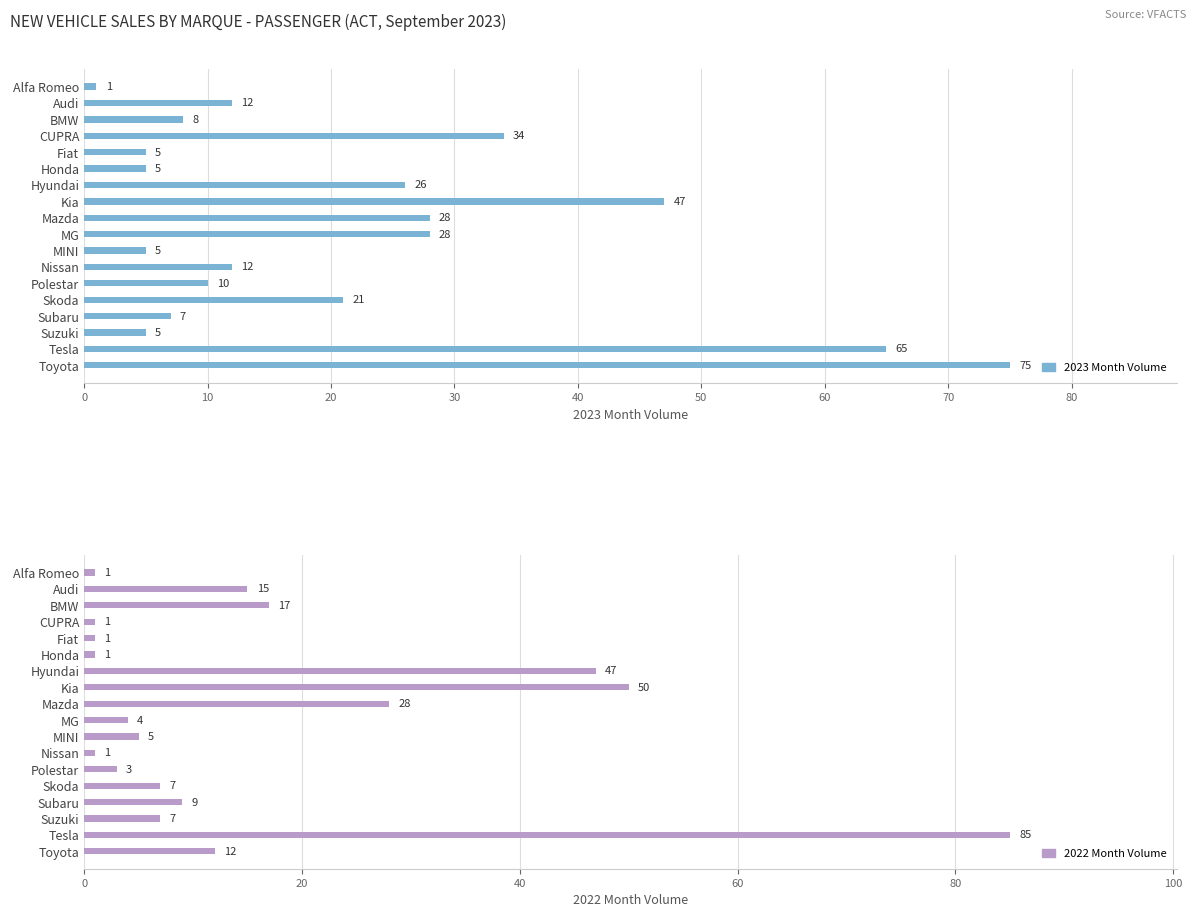

At how many categories does at least one series exceed 26?

7